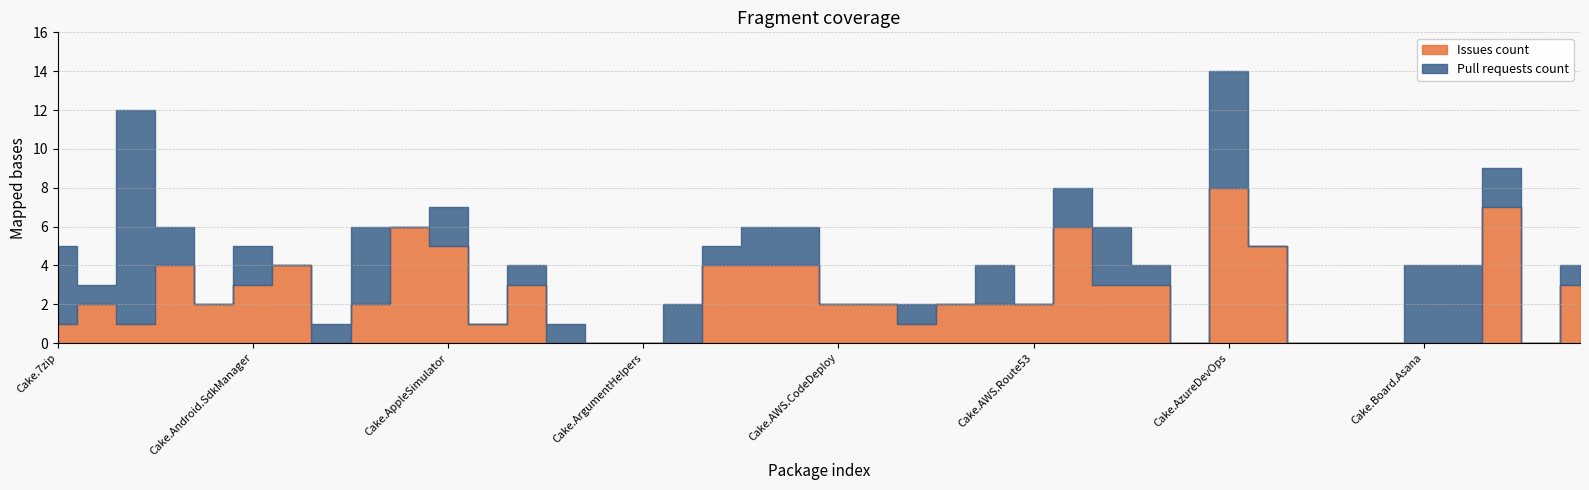

What is the label of the 31st point from the right?

Cake.AppCenter